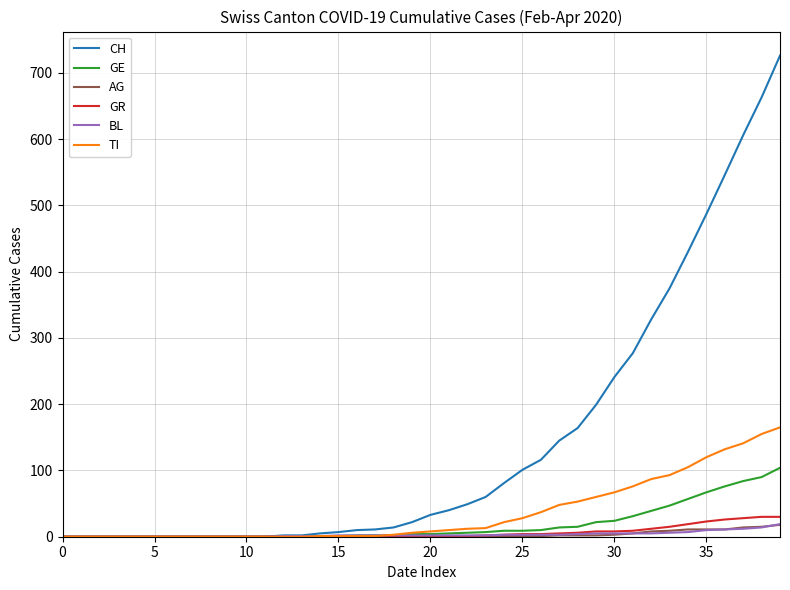

What is the greatest value displayed?

726